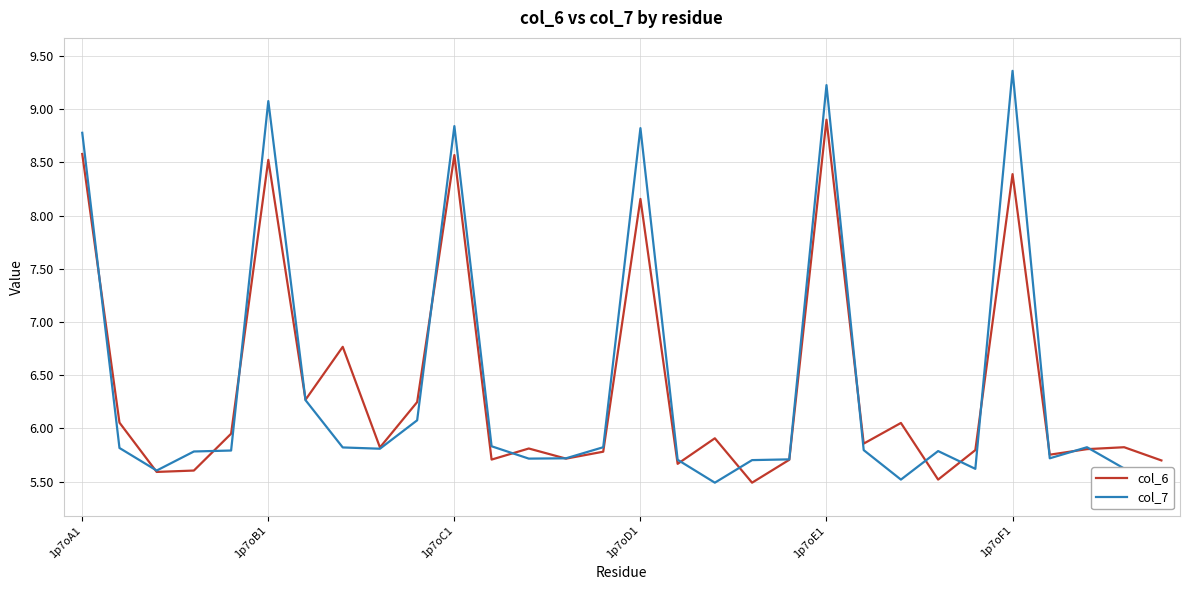

What is the greatest value displayed?

9.4